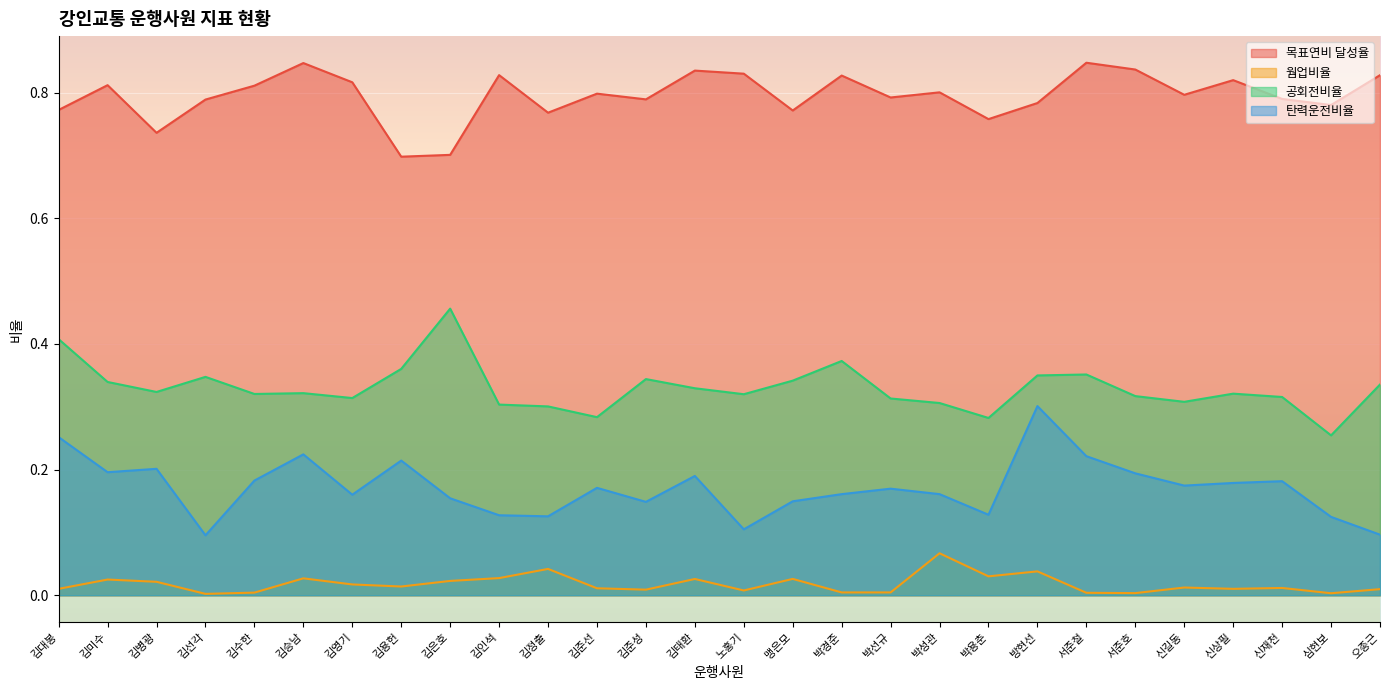

Rank the categories by 탄력운전비율 value from lowest to highest.

김선각, 오종근, 노홍기, 심현보, 김정출, 김인석, 박용춘, 김준성, 맹은모, 김은호, 김영기, 박경준, 박성관, 박선규, 김준선, 신길동, 신상필, 신재천, 김수한, 김태환, 서준호, 김미수, 김병광, 김용헌, 서준철, 김승남, 김대봉, 방현선